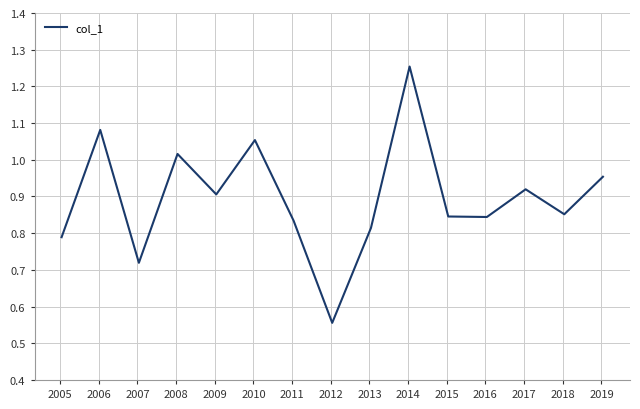

Reading left to right, what are all the values shown in this chart?

0.8	1.1	0.7	1.0	0.9	1.1	0.8	0.6	0.8	1.3	0.8	0.8	0.9	0.9	1.0